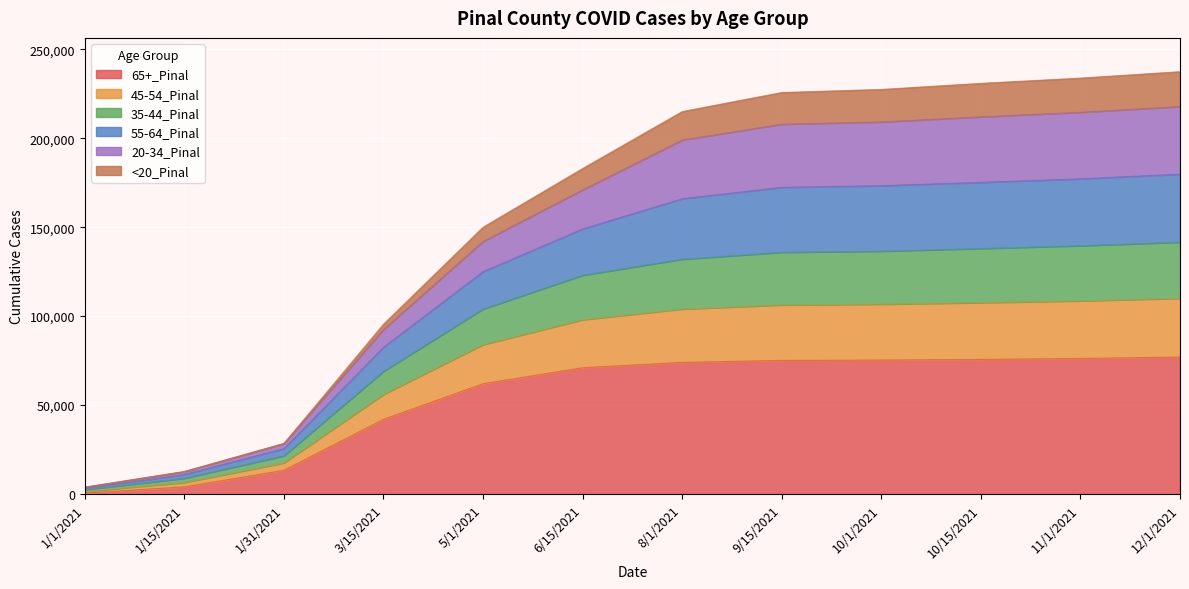

The value of 65+_Pinal at 12/1/2021 is 48615. True or false?

False